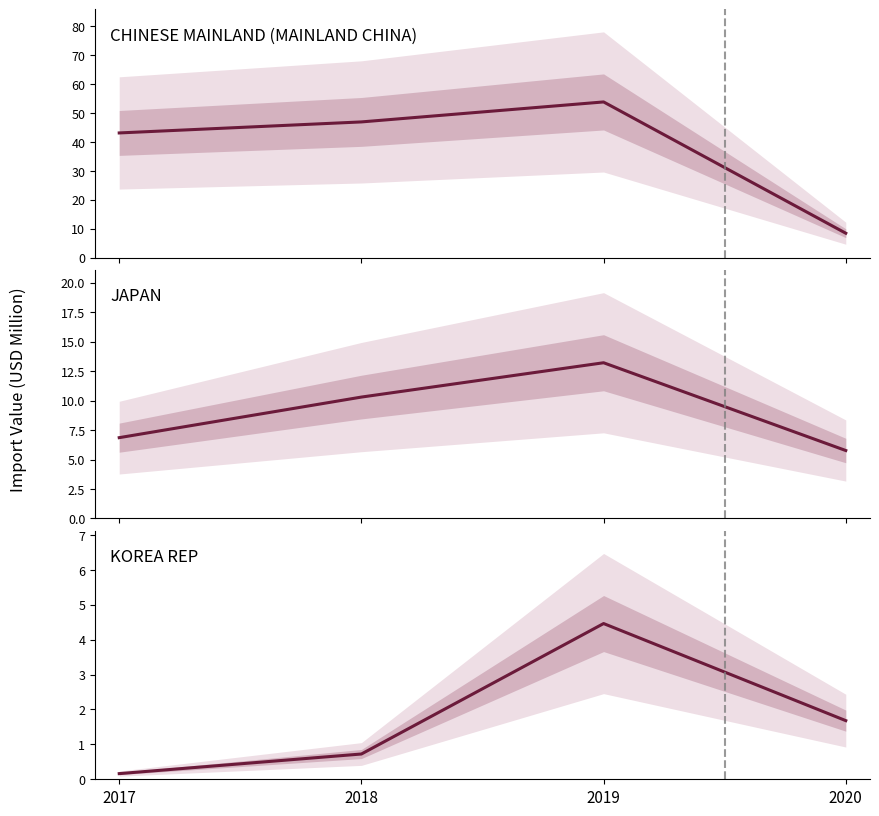

What is the difference between the maximum and minimum values in the JAPAN series?

7.4